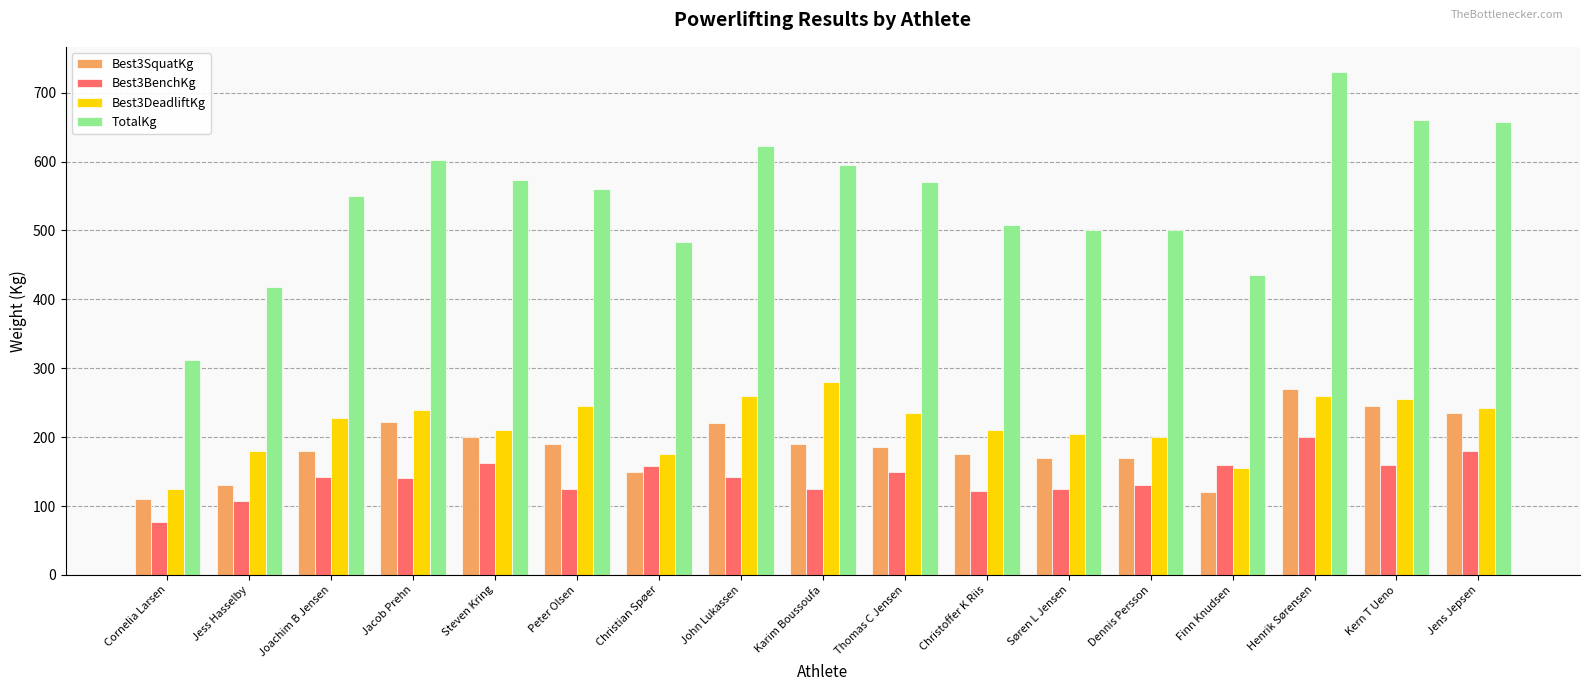

Where does the TotalKg series first go above 560?

Jacob Prehn